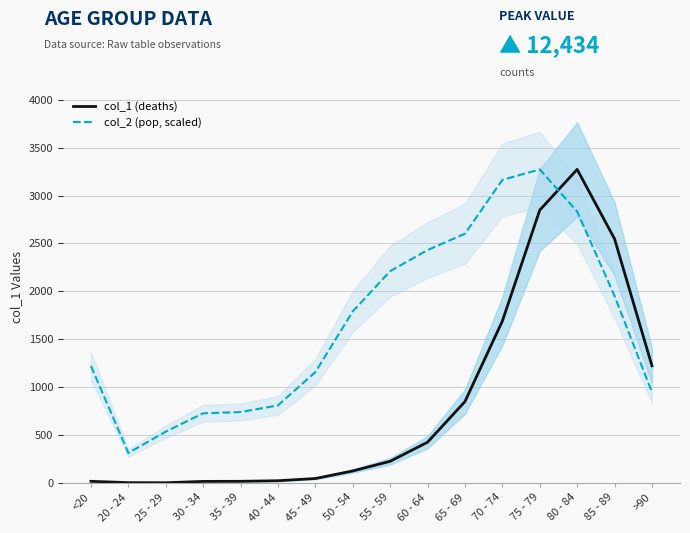

The col_2 (pop, scaled) series shows 764.4 at 55 - 59. True or false?

False